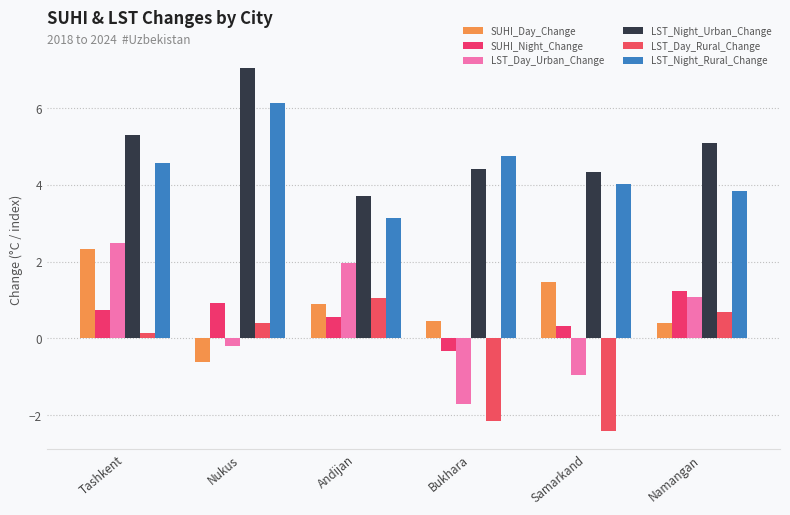

Which has a higher value, Andijan or Nukus?

Andijan